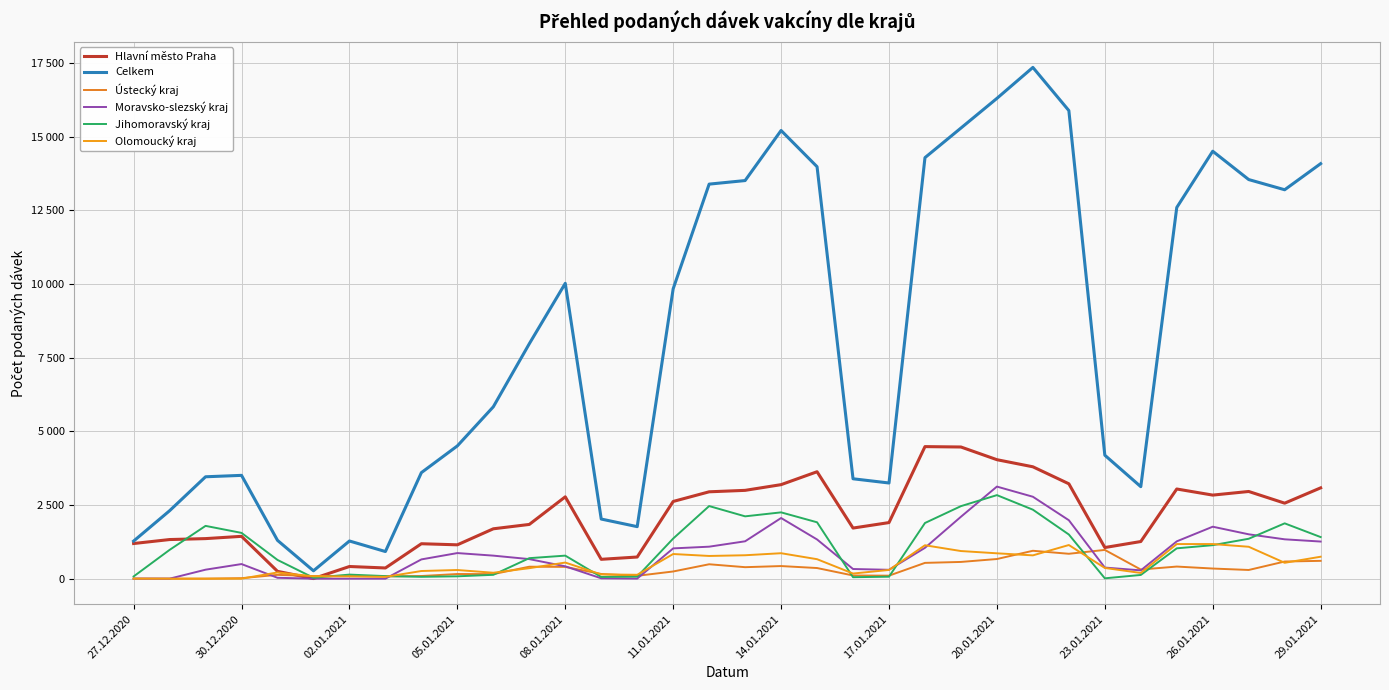

At how many categories does at least one series exceed 5345?

18